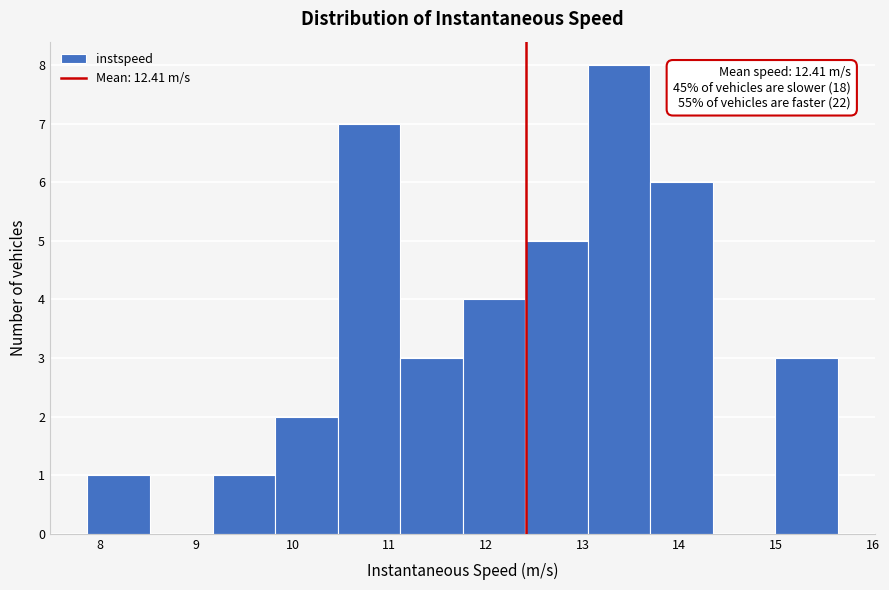

Over which range of the x-axis is the bar tallest?

13.1 to 13.7